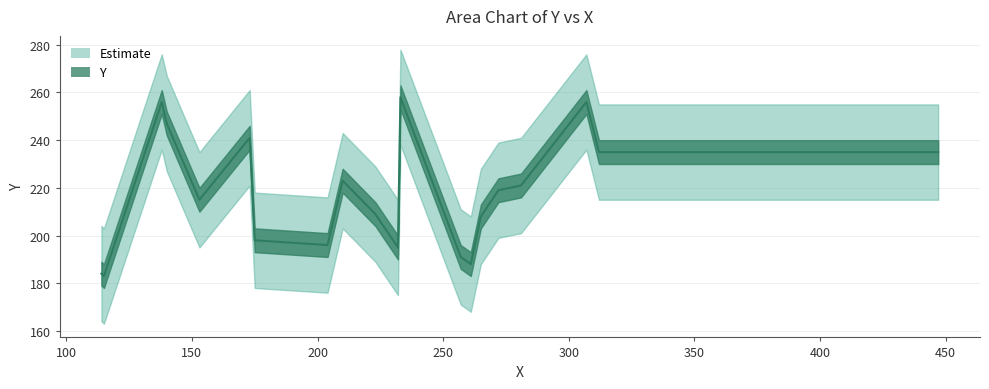

What is the value of the 4th point from the left?

247